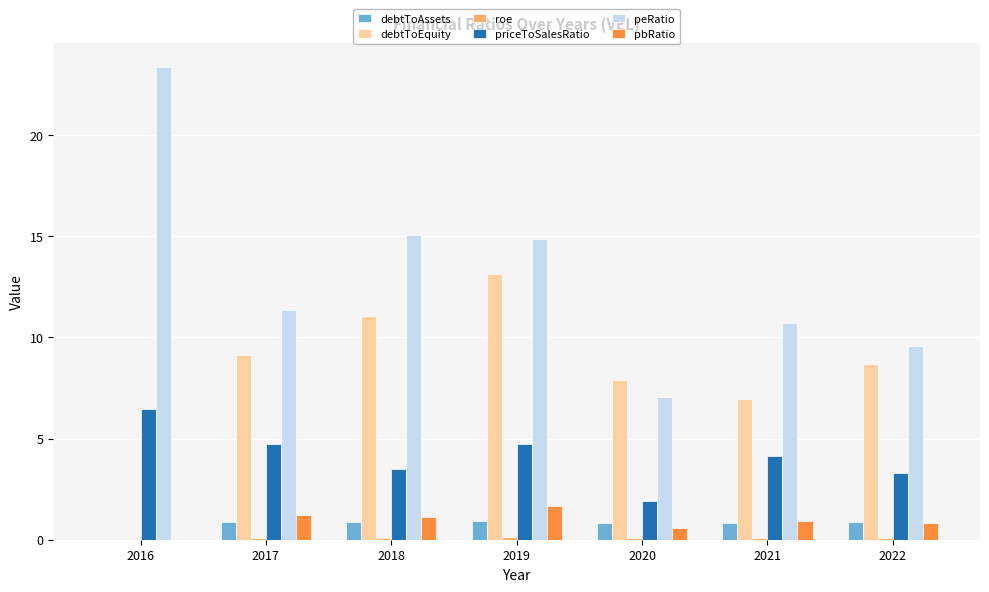

What is the greatest value displayed?

23.4